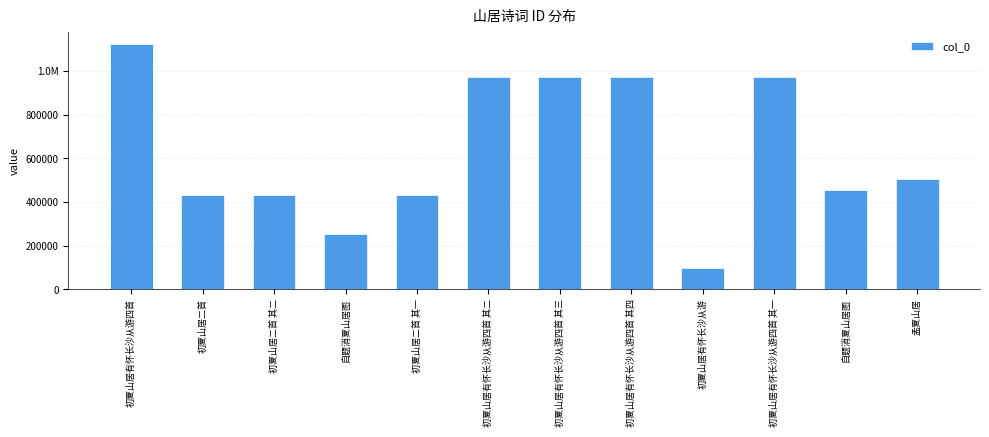

Rank the categories by value from highest to lowest.

初夏山居有怀长沙从游四首, 初夏山居有怀长沙从游四首 其一, 初夏山居有怀长沙从游四首 其二, 初夏山居有怀长沙从游四首 其三, 初夏山居有怀长沙从游四首 其四, 孟夏山居, 自题消夏山居图, 初夏山居二首, 初夏山居二首 其二, 初夏山居二首 其一, 自题消夏山居图, 初夏山居有怀长沙从游